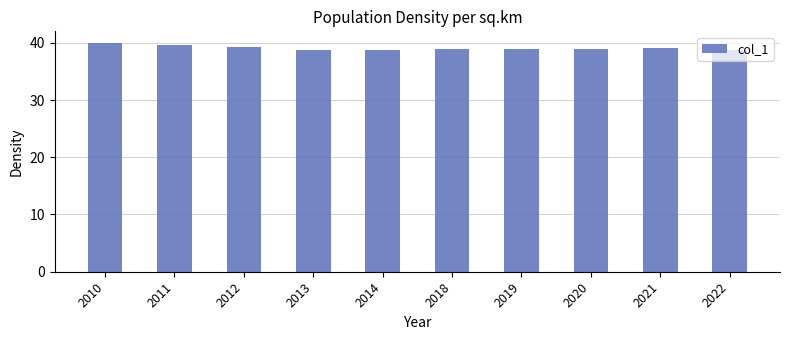

What is the value of the 7th bar from the left?

39.0